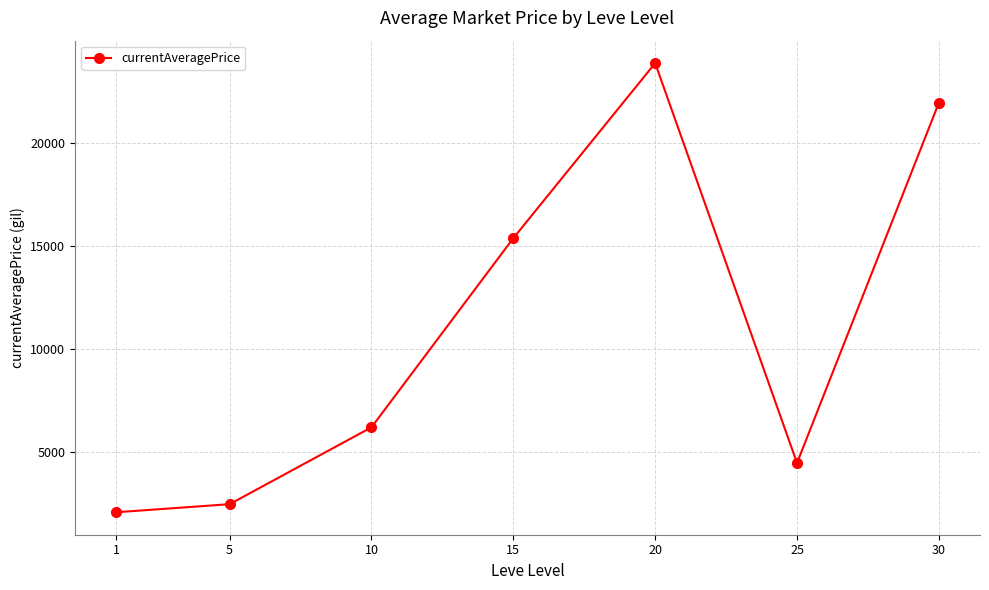

What is the ratio of the value at 10 to the value at 1?

3.0